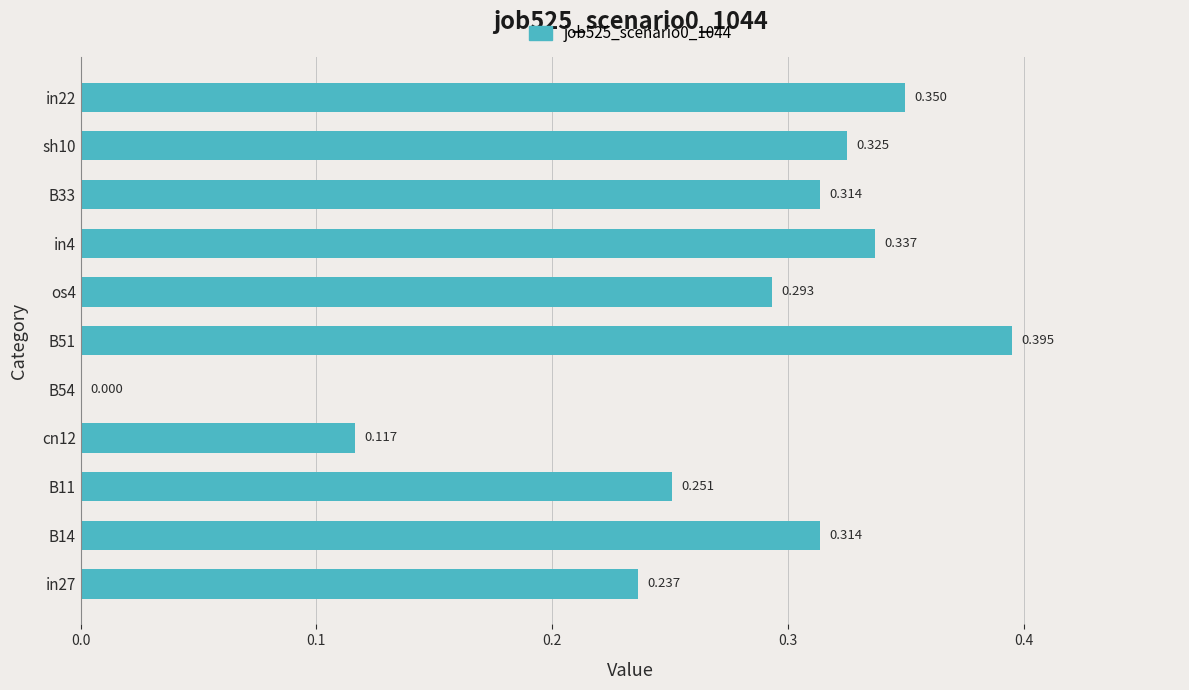

What is the difference between the second highest and second lowest values?

0.2